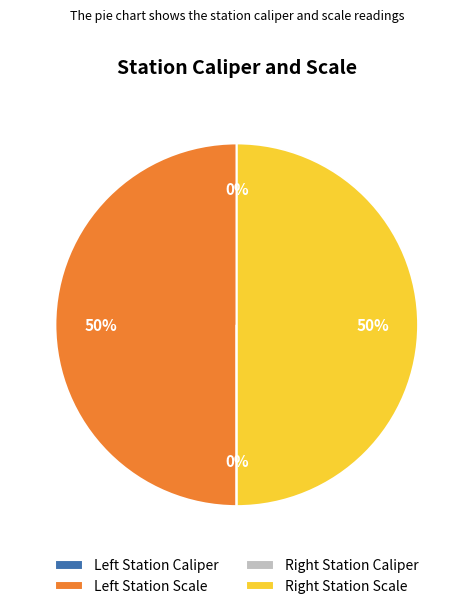

To the nearest percent, what is the average slice percentage?

25%